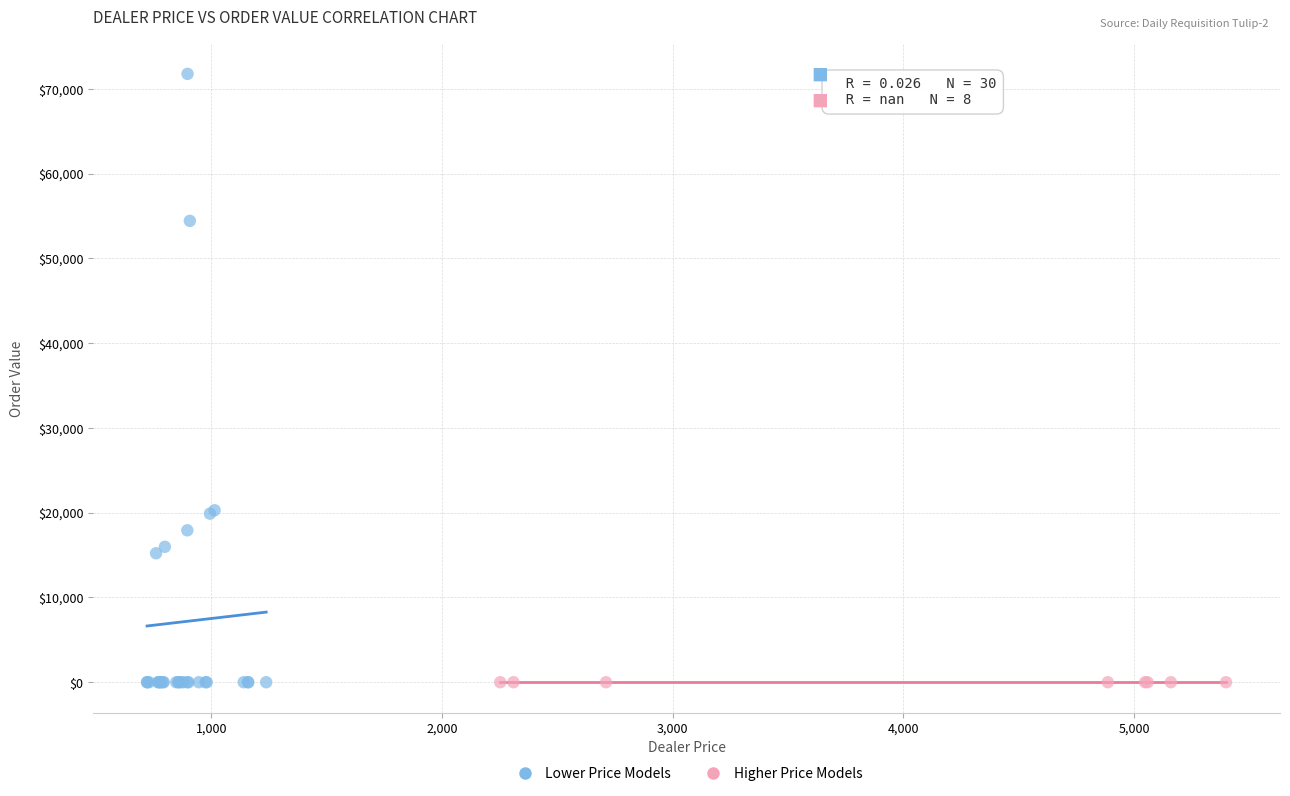

Which series reaches the maximum Y coordinate?

Lower Price Models